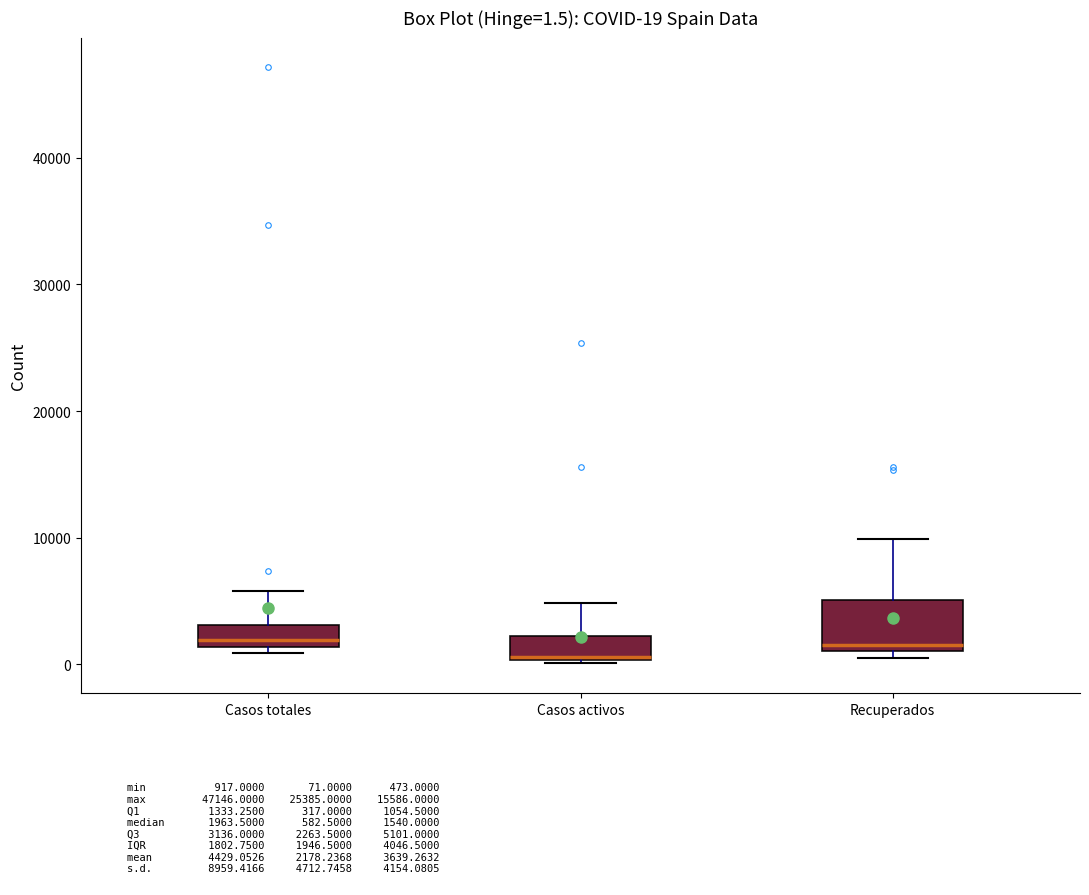

Comparing the boxes themselves (not the whiskers), which one is the tallest?

Recuperados